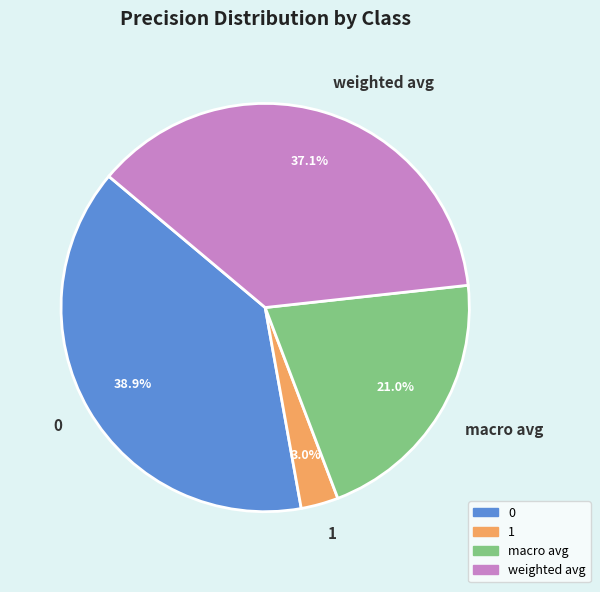

Which slice is the smallest?

1